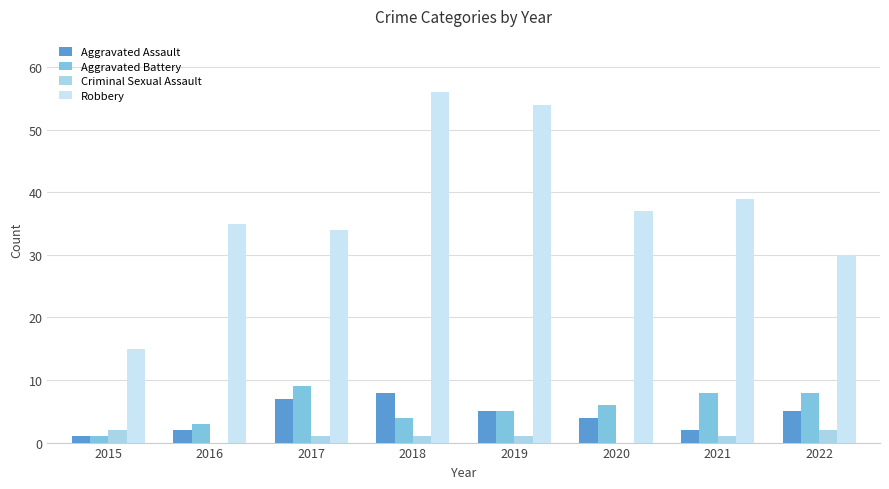

Is the value of Criminal Sexual Assault at 2021 greater than the value of Aggravated Assault at 2017?

No